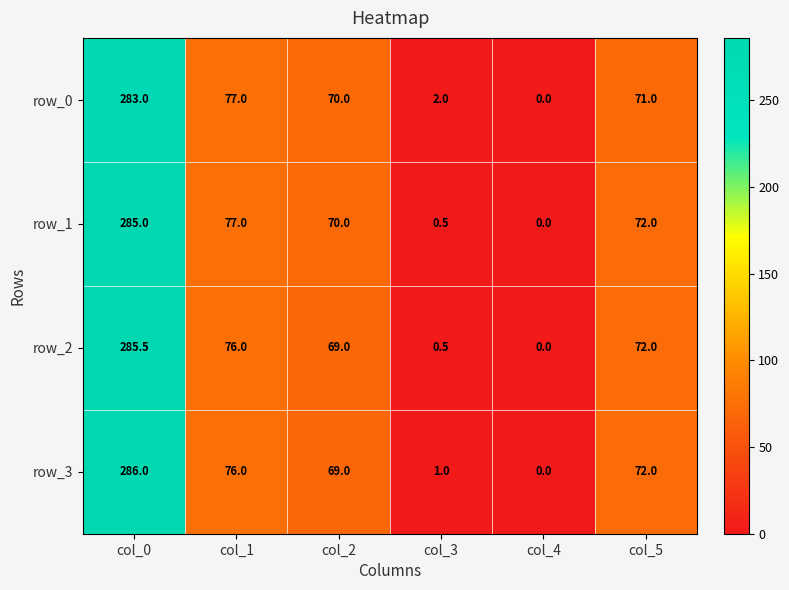

Rank the series by their maximum value, from highest to lowest.

row_3, row_2, row_1, row_0